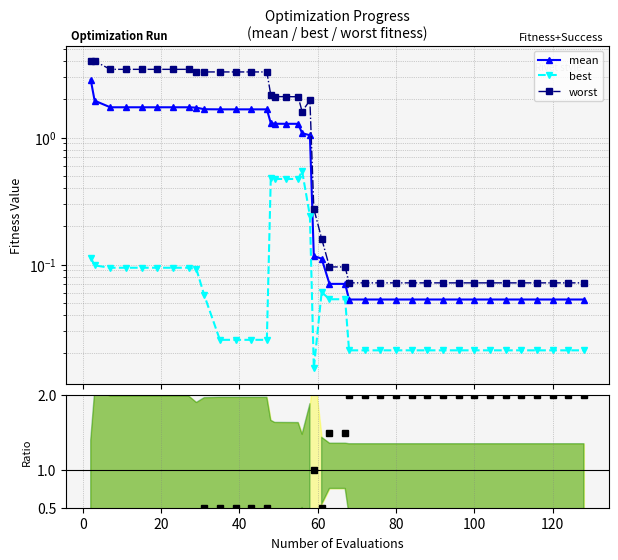

At which category does success num (scaled) reach its first local peak?

20